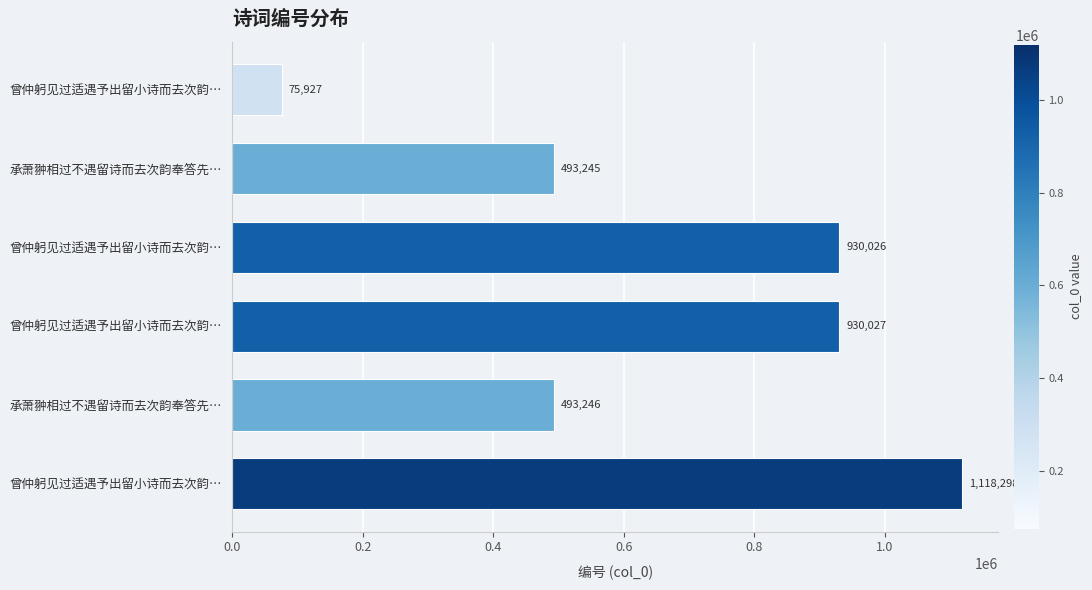

How many bars are there in total?

6